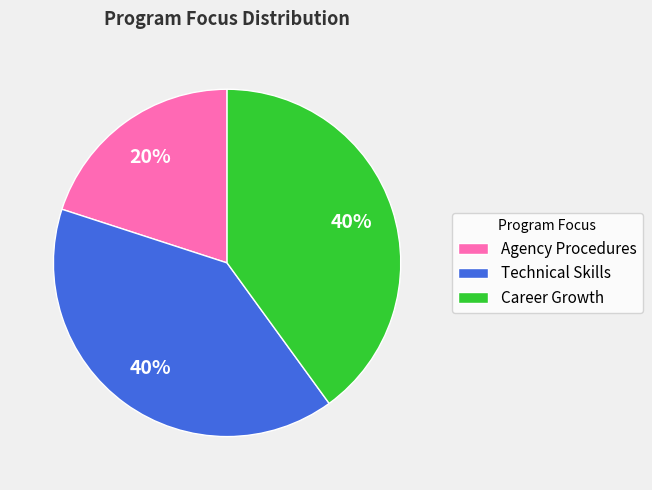

Does any single category account for the majority?

No